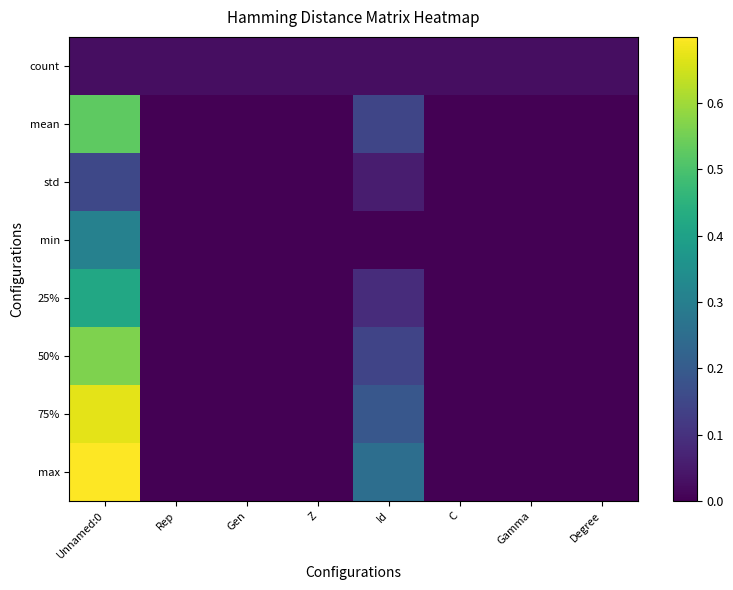

Which series has the largest total across all categories?

max